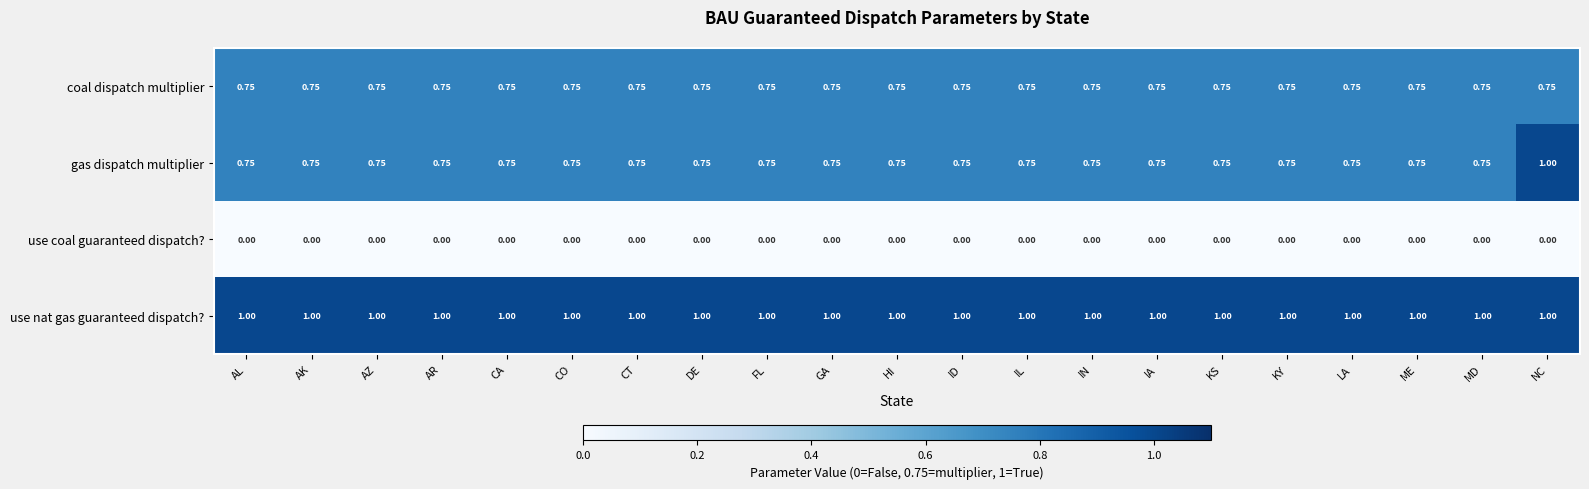

At which category is the sum across all series the highest?

NC